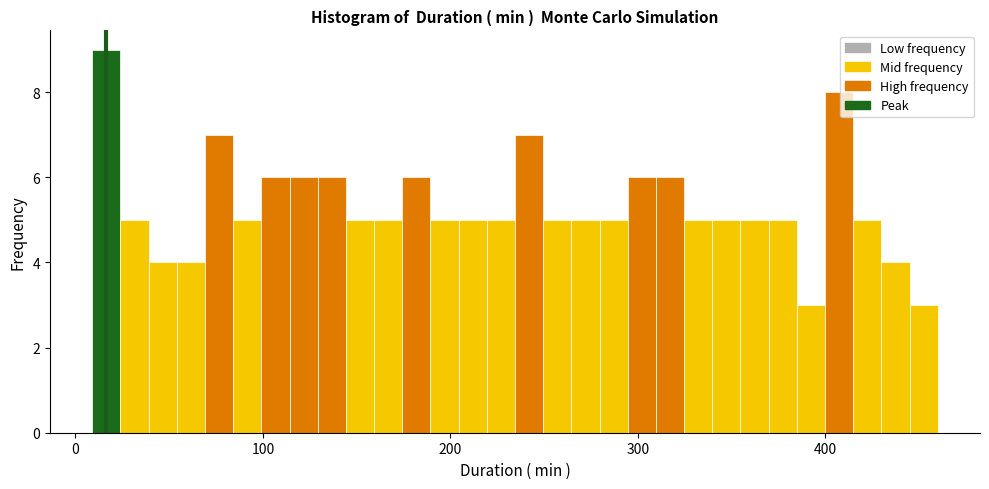

Around what value on the x-axis is the tallest bar? Give the approximate position of its centre, as read against the axis.

20